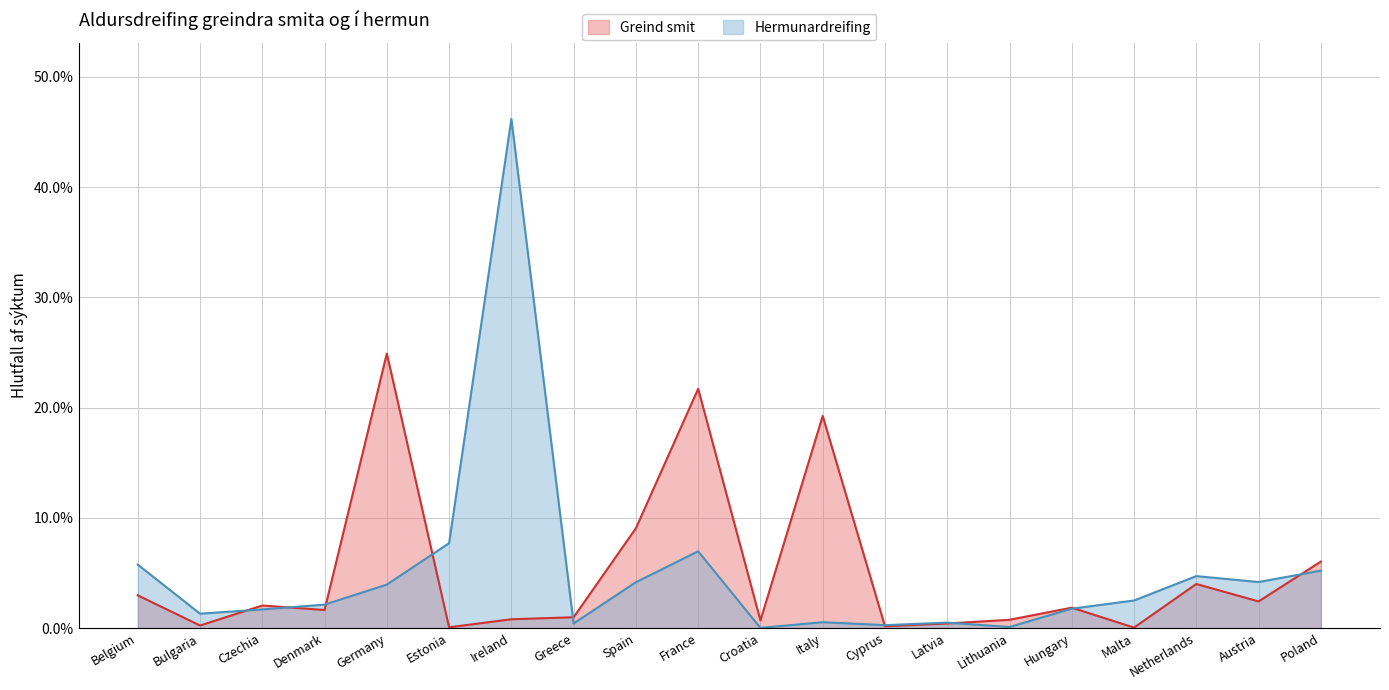

What is the difference between the second highest and minimum values in the Hermunardreifing series?

7.7